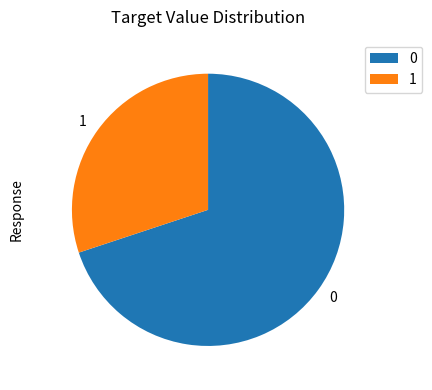

Is there a majority slice in this chart?

Yes